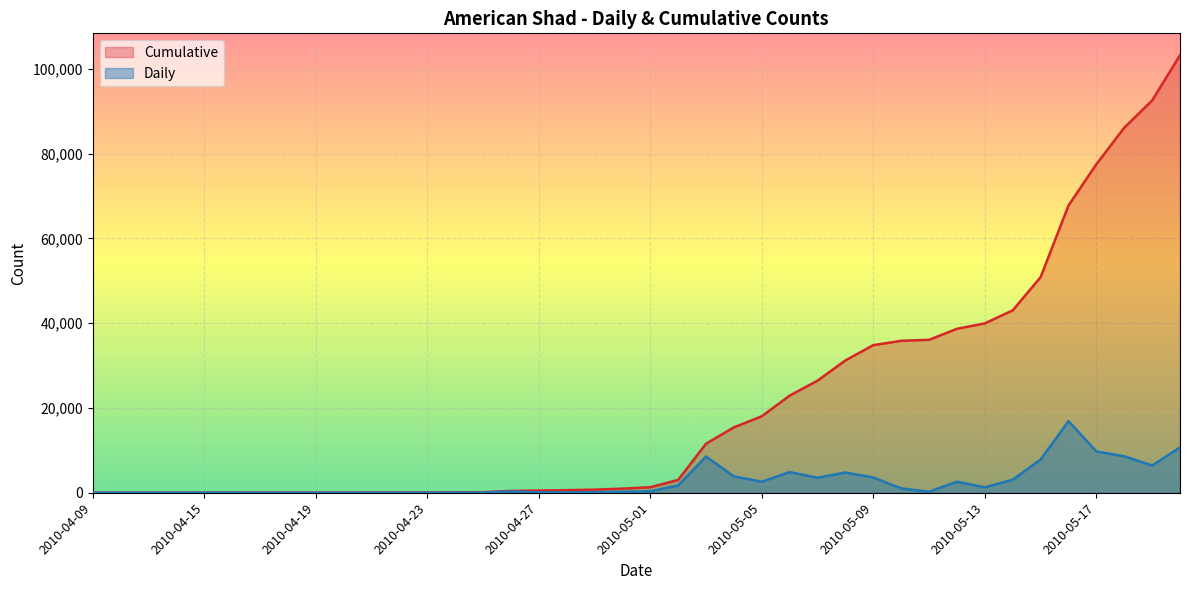

Where is Cumulative nearest to the value 51608?

2010-05-15